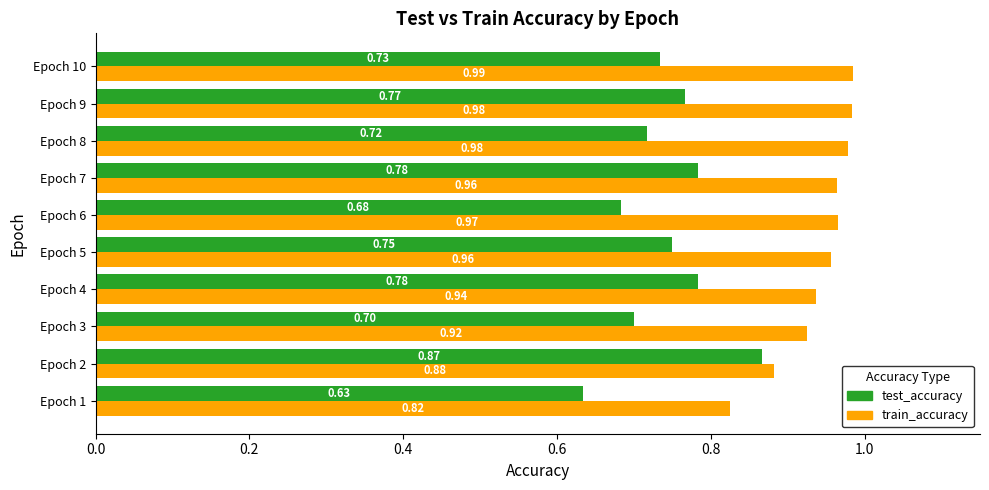

What is the average value of the test_accuracy series?

0.7